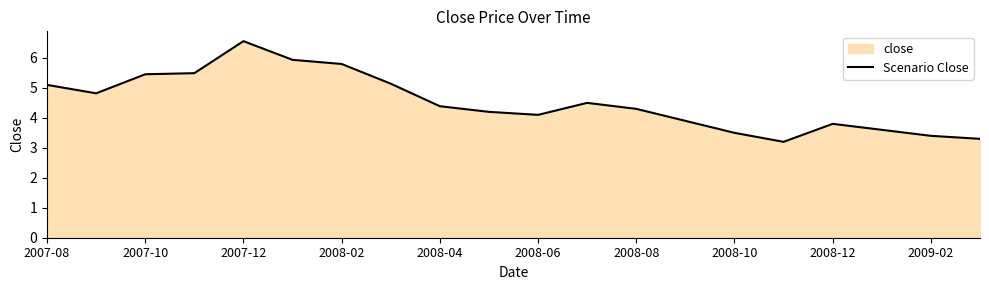

What is the average value?

4.5